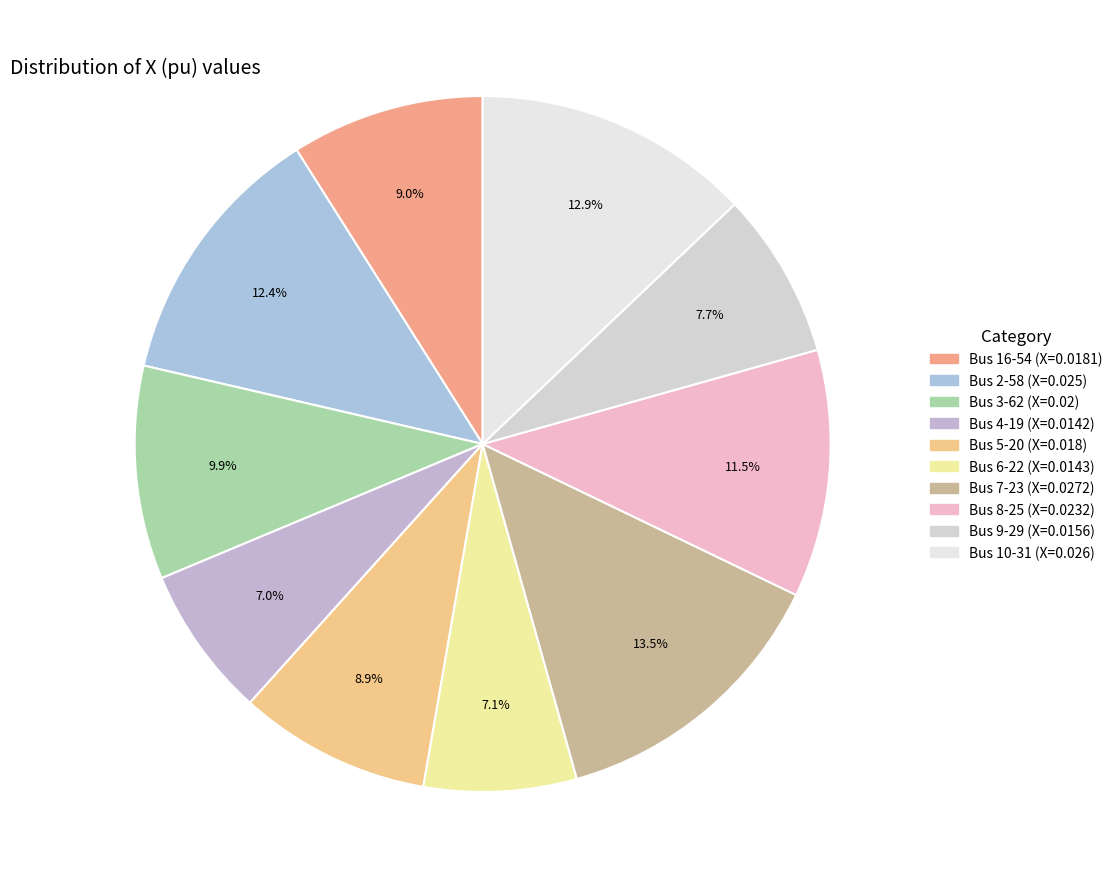

Count the number of slices in the pie.

10